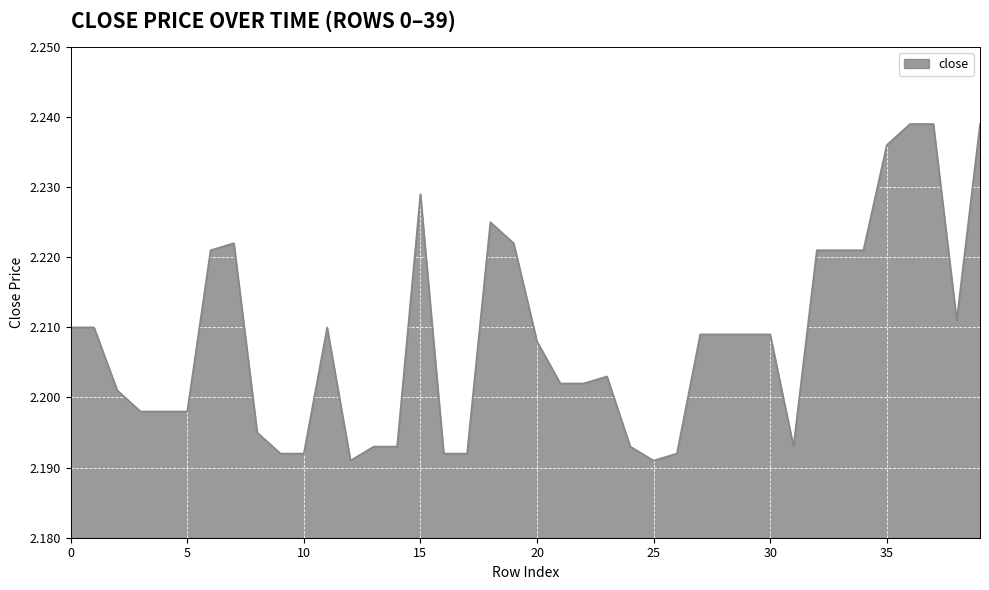

How many lines are shown in the chart?

1